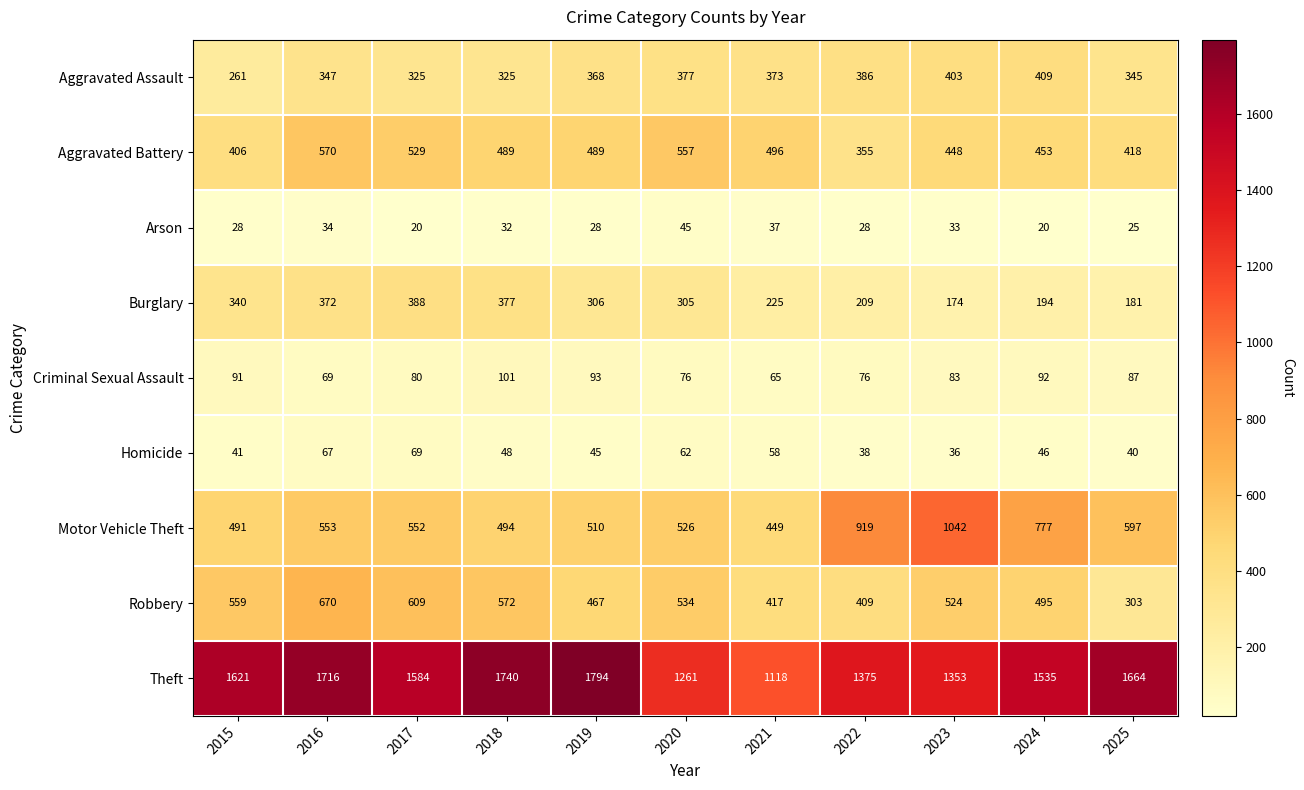

Which series has the widest spread of values?

Theft